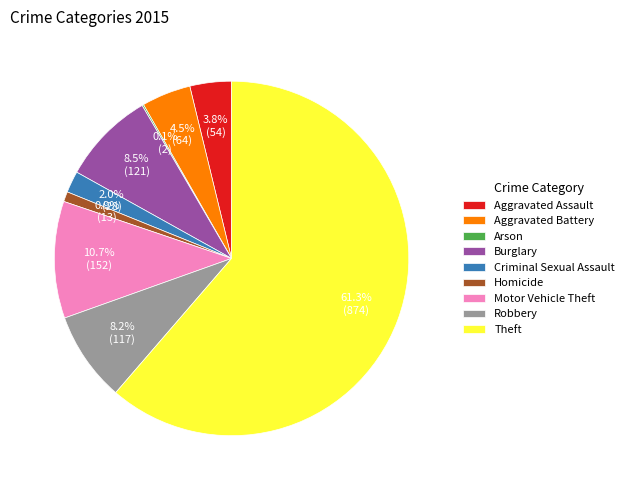

What percentage is NOT represented by Criminal Sexual Assault?

98.0%